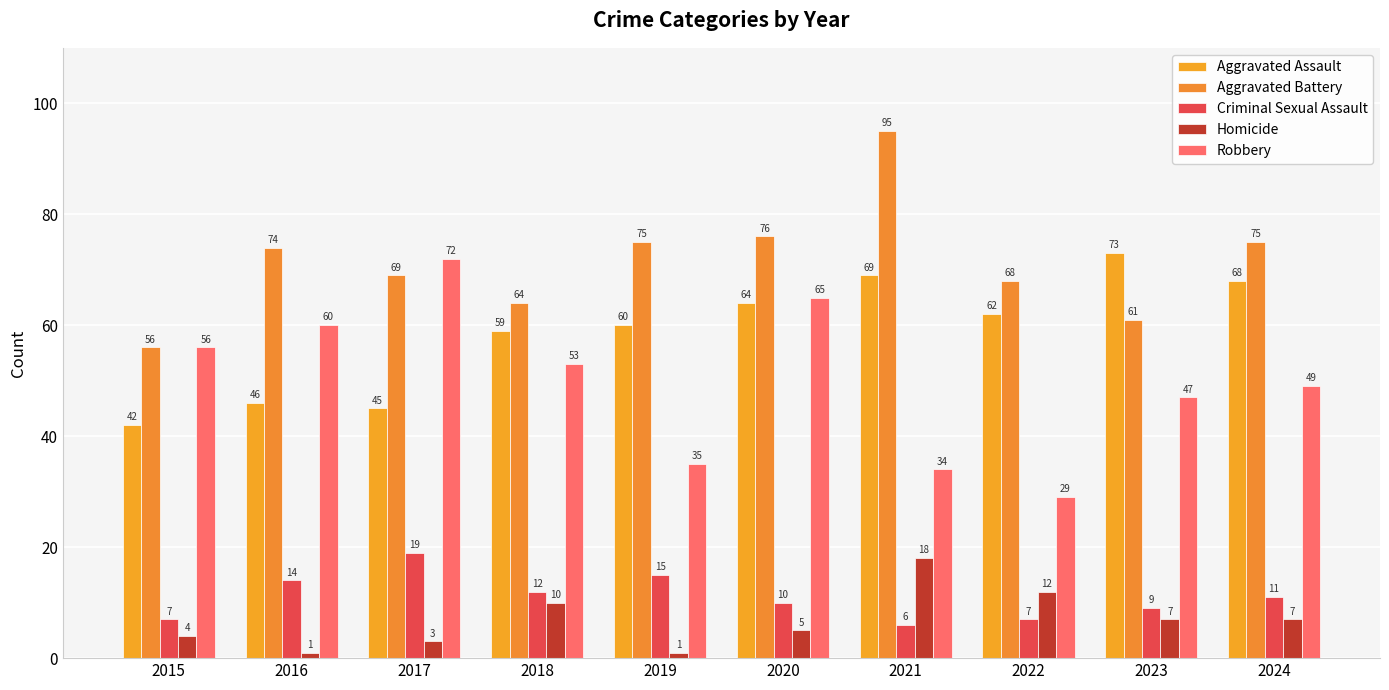

Which series has the largest total across all categories?

Aggravated Battery